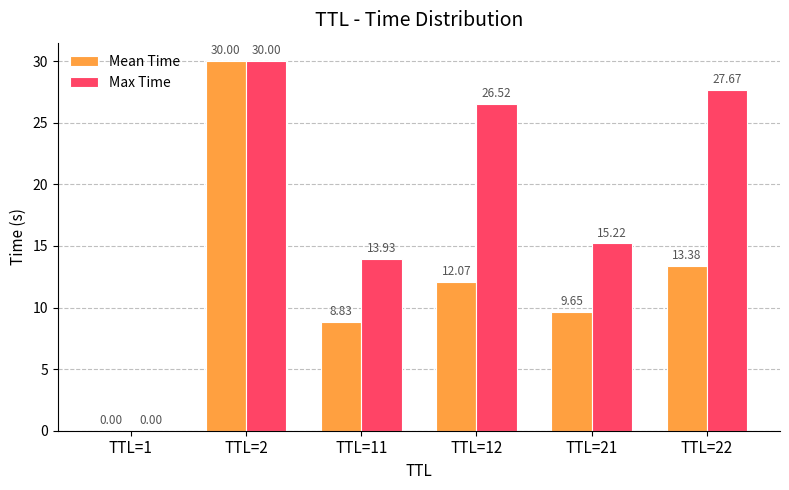

What is the maximum value shown in the chart?

30.0